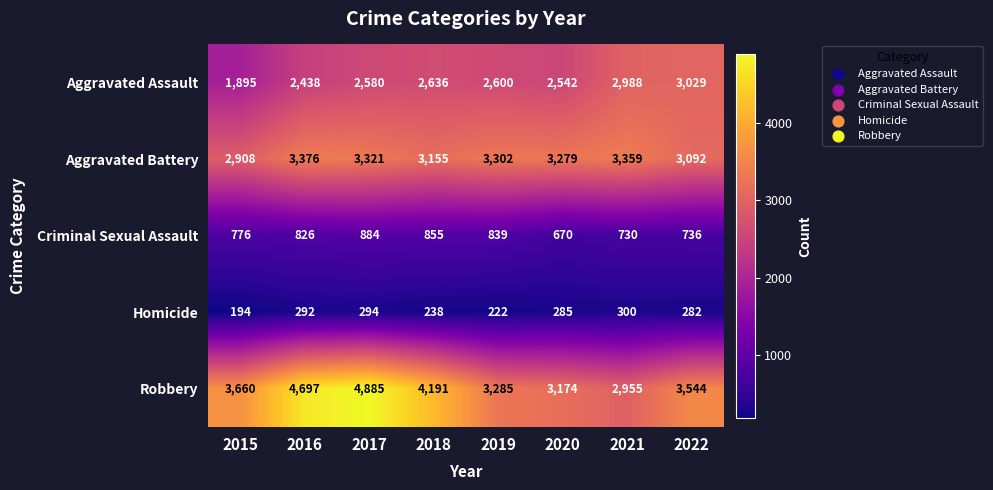

What is the difference between the maximum and second lowest values in the Homicide series?

78